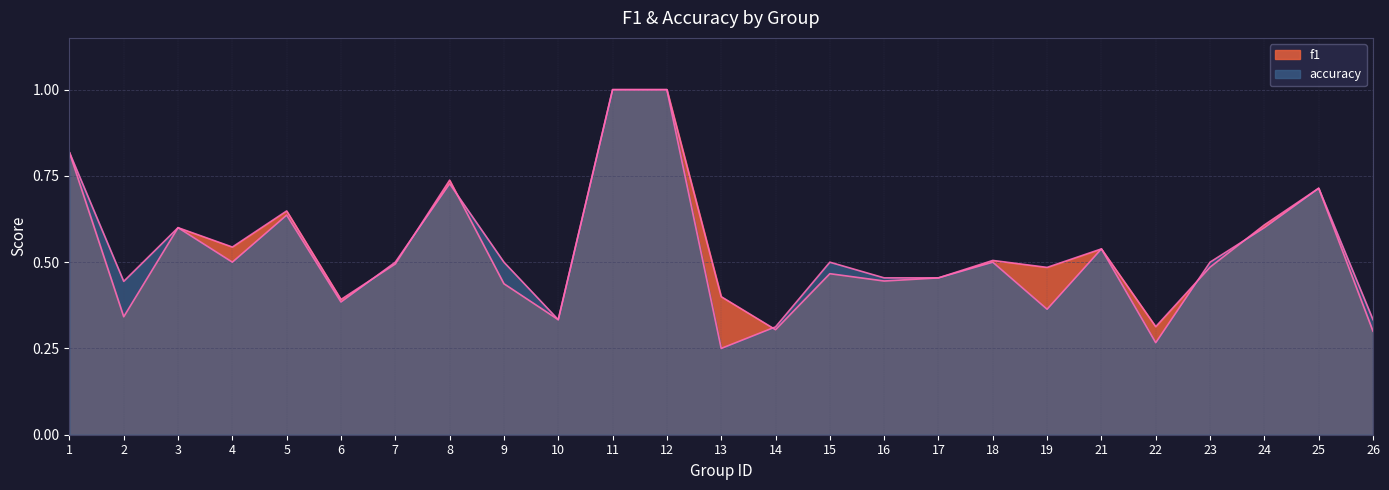

What is the smallest value displayed?

0.2